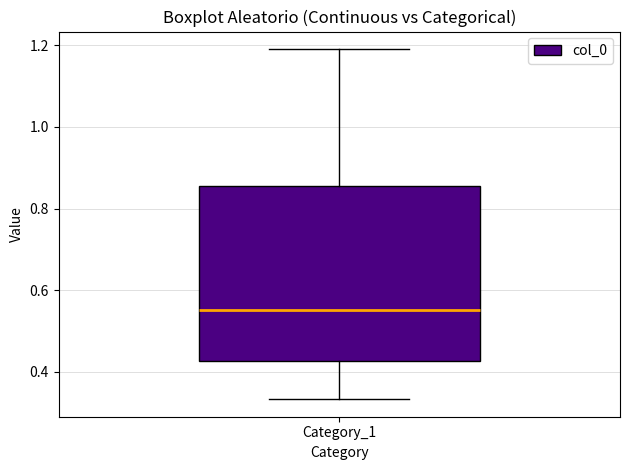

Transcribe this box plot: give where the median line is, the range the box spans, and where the two whiskers end, as read against the y-axis. The values are not printed on the chart, so give them approximately, as read against the axis.

median 0.56, box 0.42 to 0.86, whiskers 0.34 to 1.20